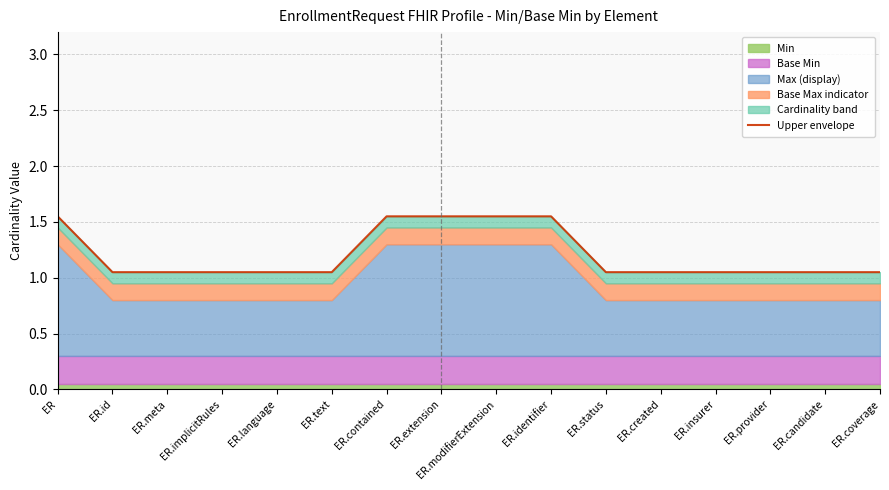

Is it true that the value at ER is 2.0?

False